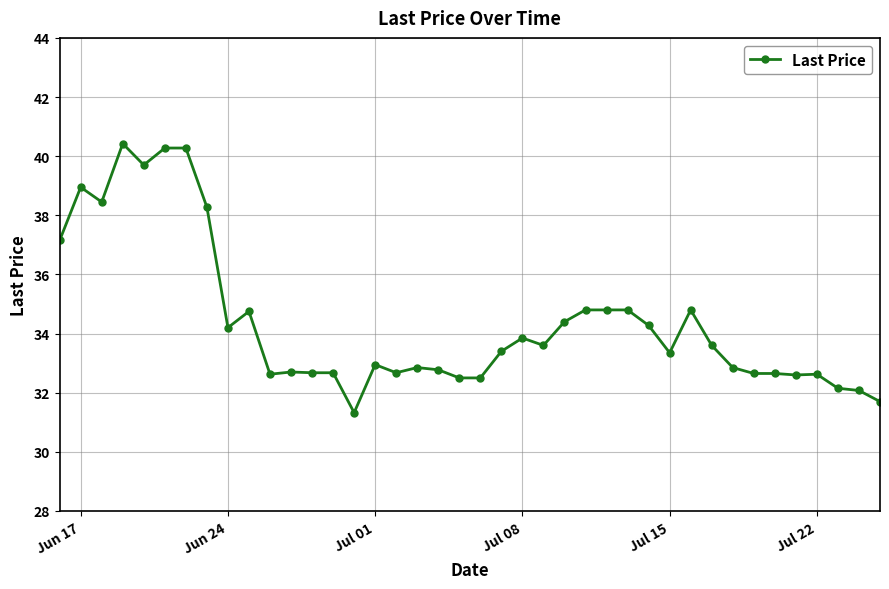

What is the difference between the maximum and minimum values?

9.1